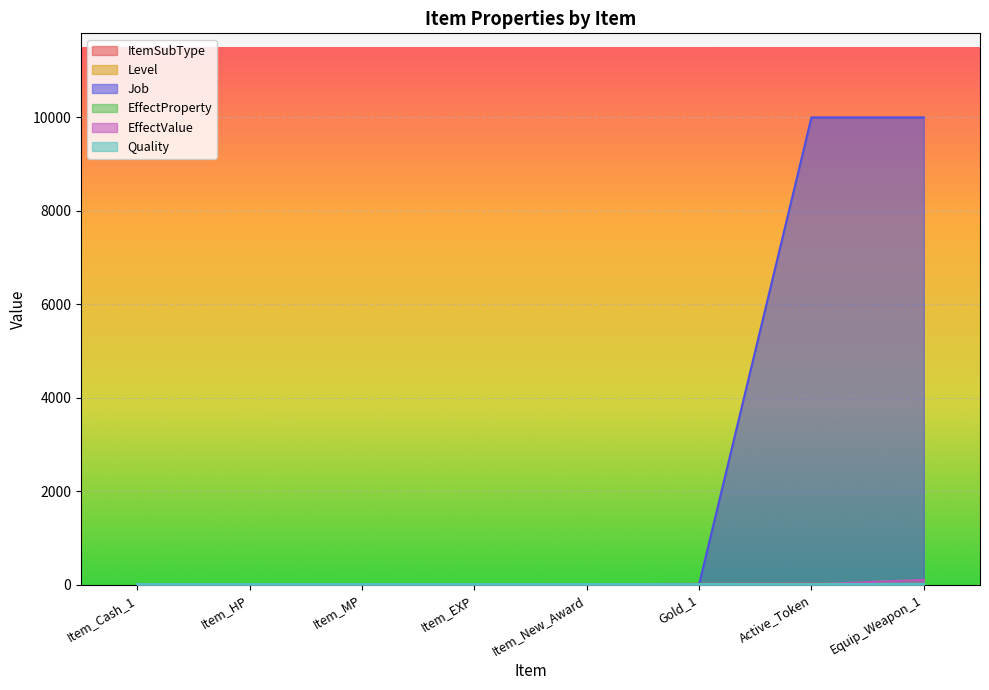

The EffectValue series shows -59 at Gold_1. True or false?

False